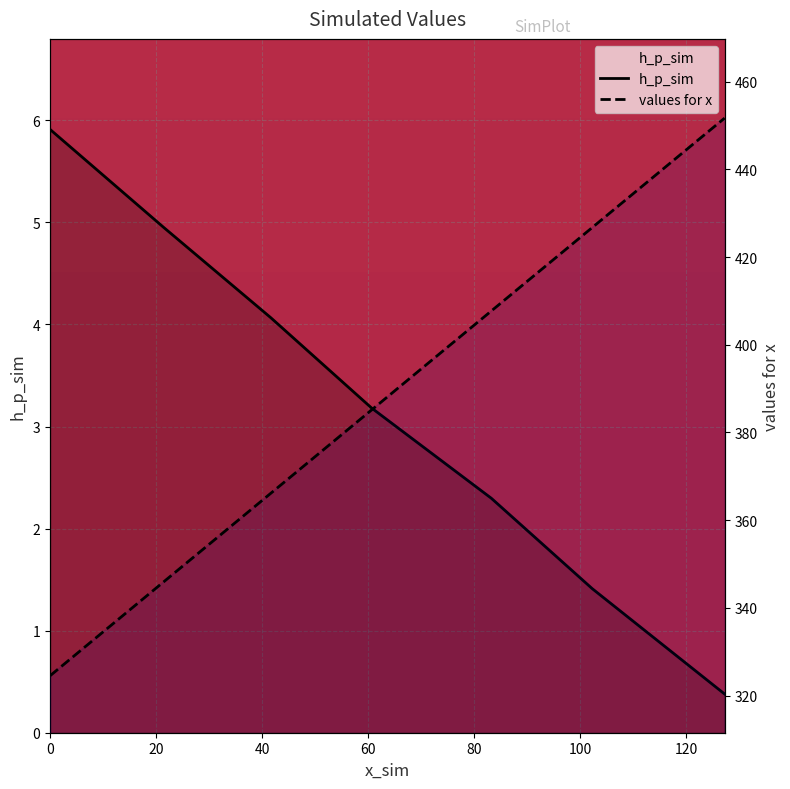

What is the difference between the second highest and minimum values in the values for x series?

102.2